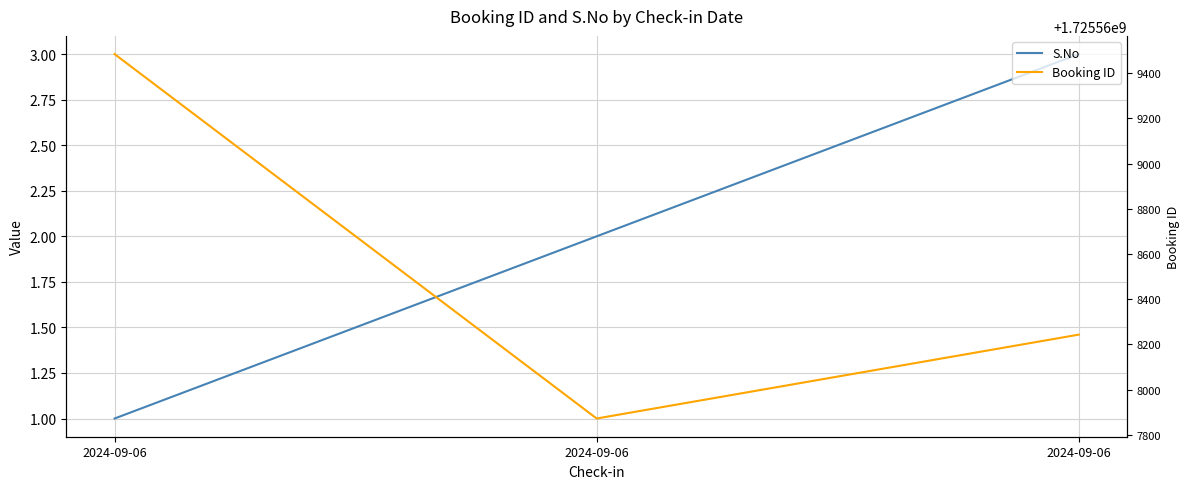

Between 2024-09-06 and 2024-09-06, which is larger?

2024-09-06